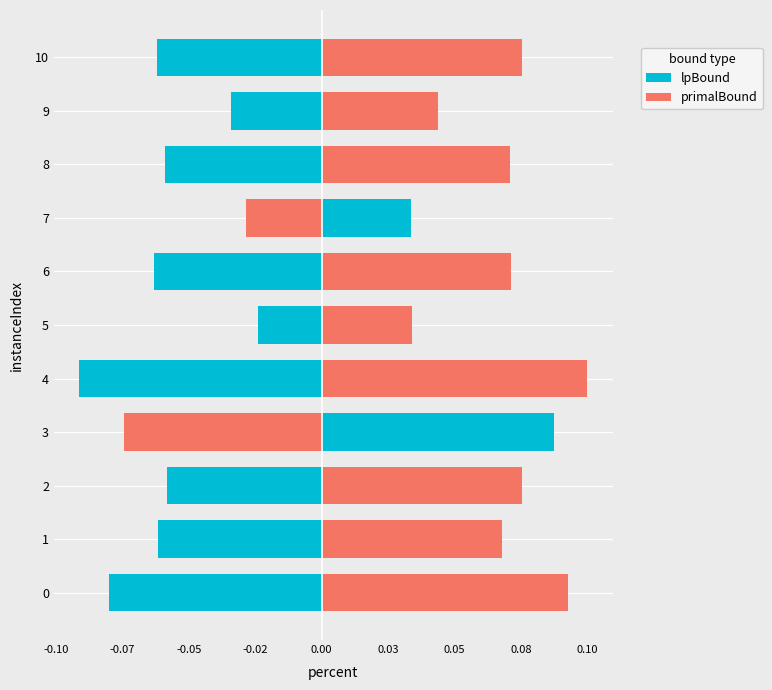

How many groups of bars are there?

11